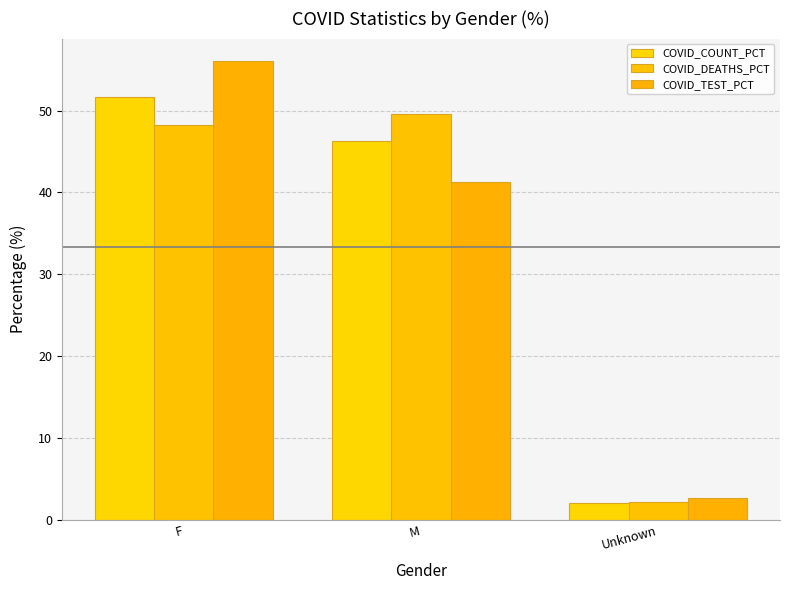

Rank the series by their maximum value, from highest to lowest.

COVID_TEST_PCT, COVID_COUNT_PCT, COVID_DEATHS_PCT